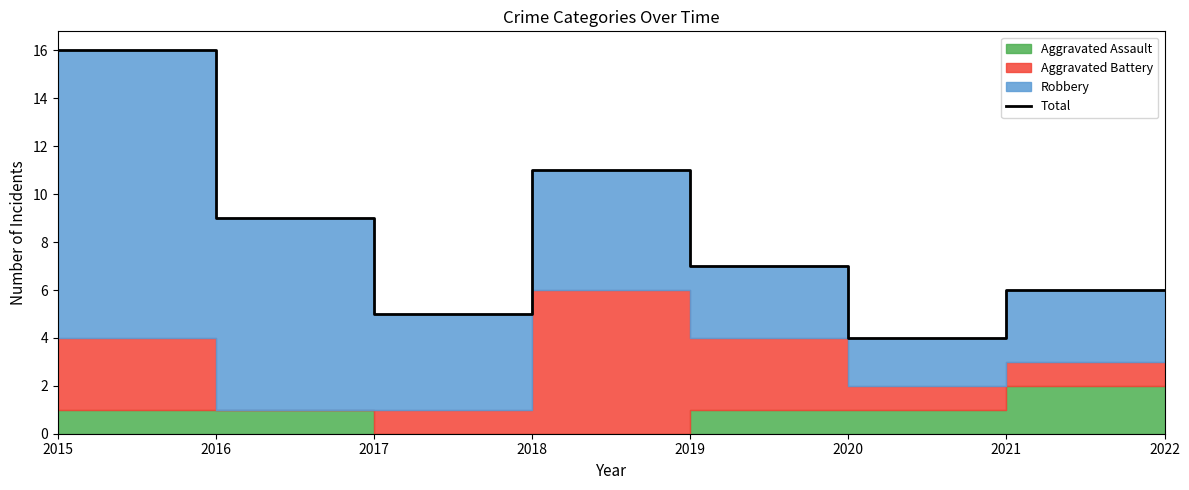

What is the difference between the values at 2020 and 2015?

12